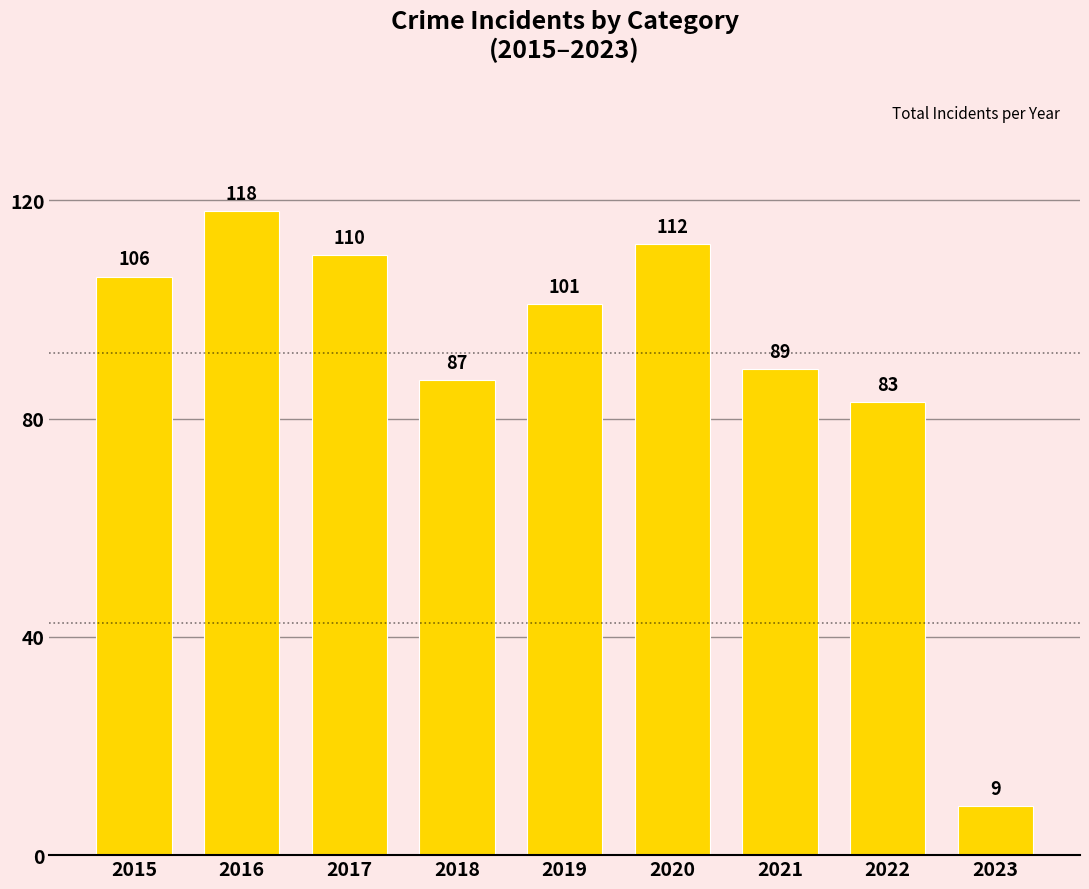

What is the difference between the second highest and minimum values?

103